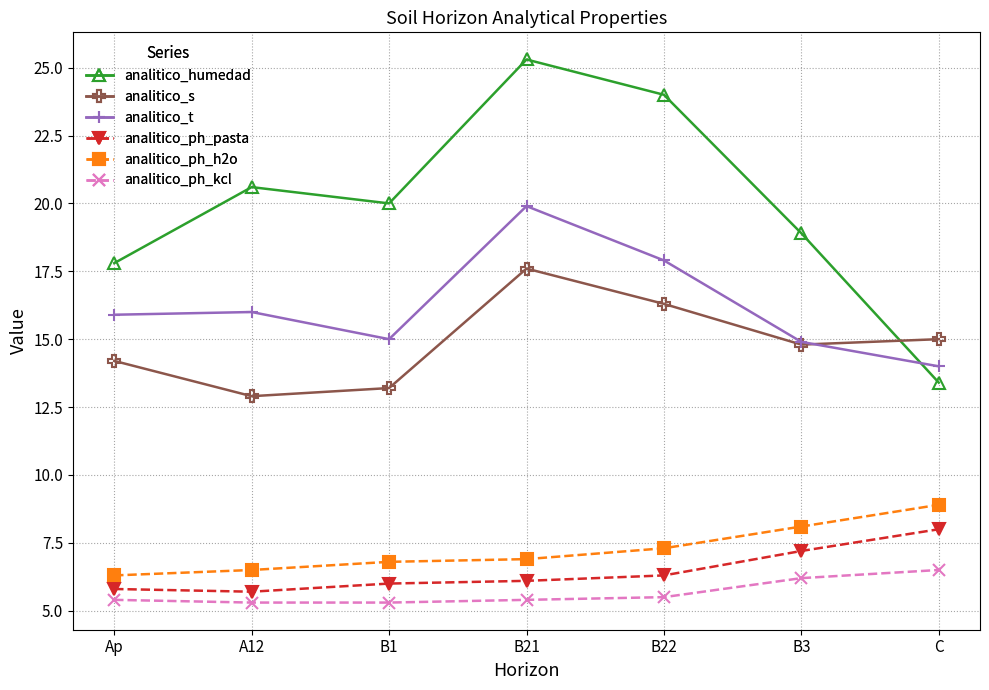

In analitico_t, how many points are lower than both neighbors (excluding endpoints)?

1